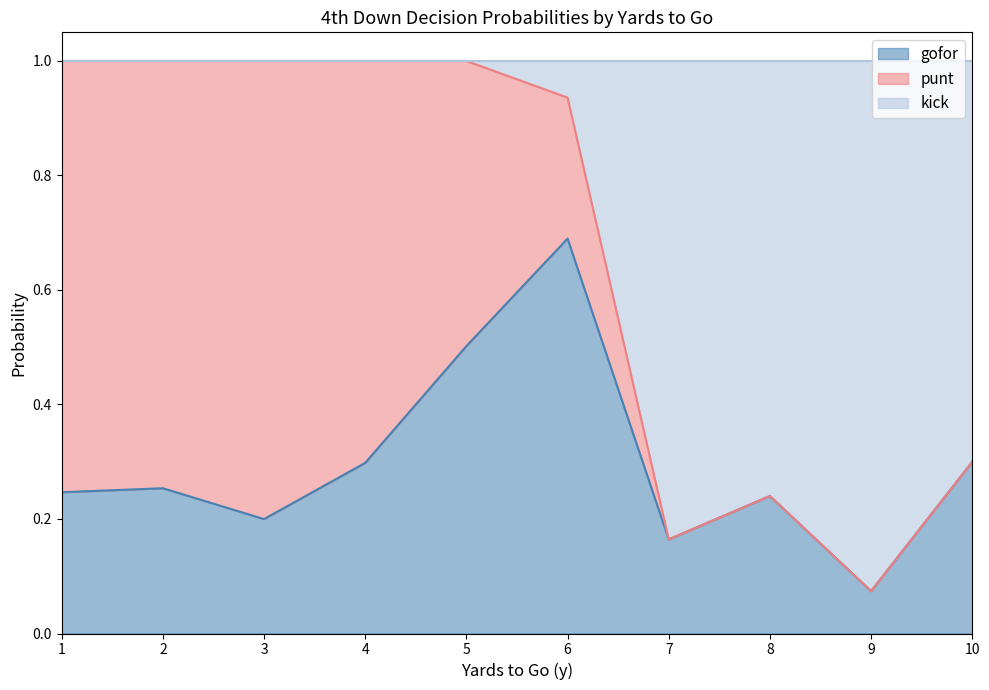

True or false: kick and punt cross at least once.

True